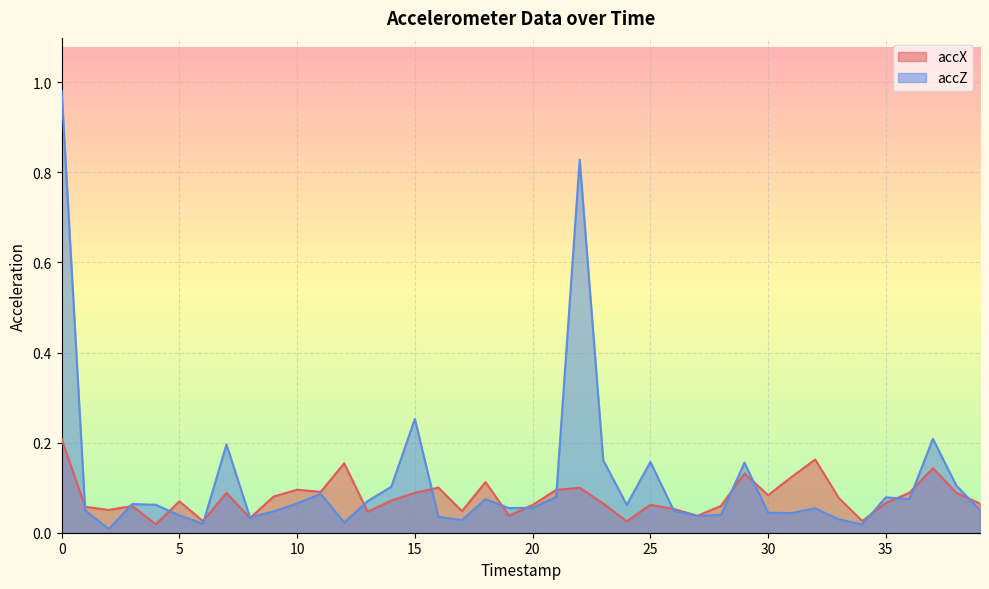

What is the average value of the accX series?

0.1